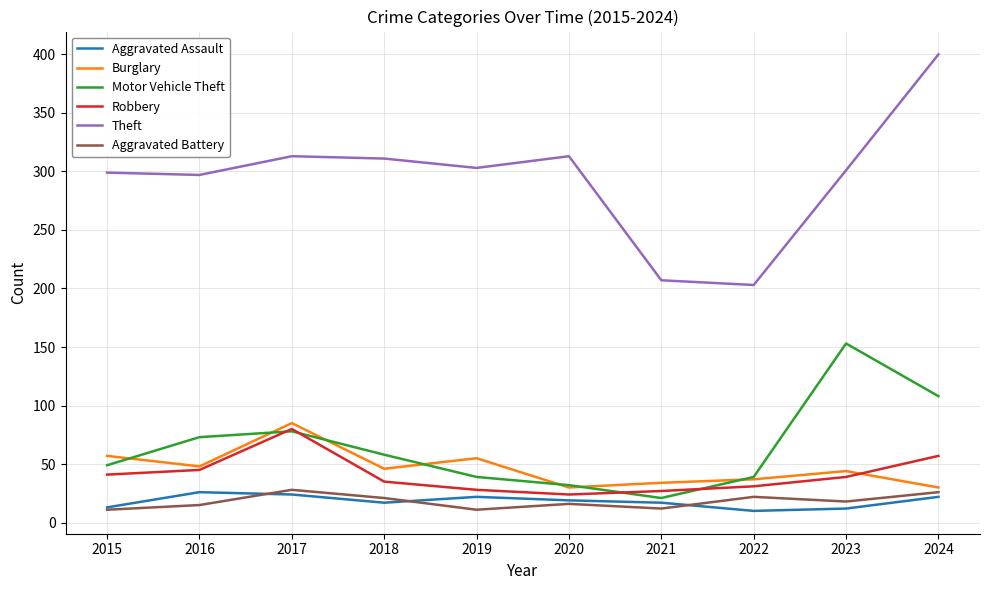

What is the sum of all Robbery values?

407